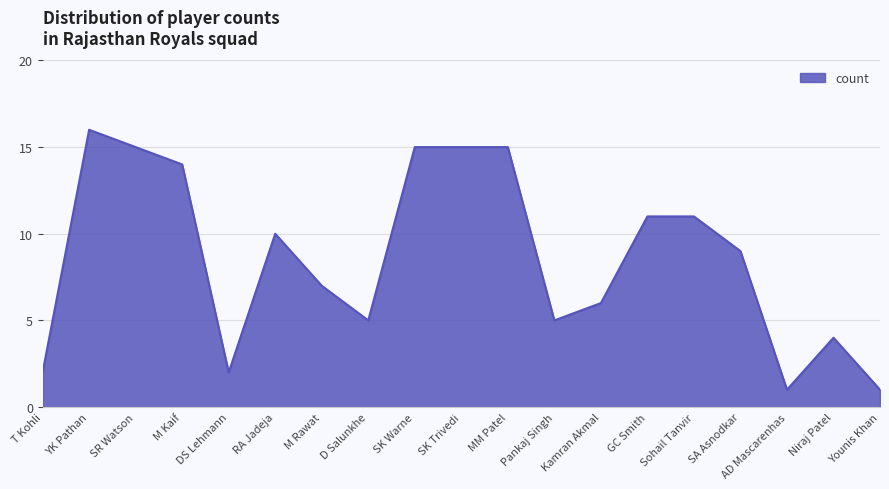

What position from the right is DS Lehmann?

15